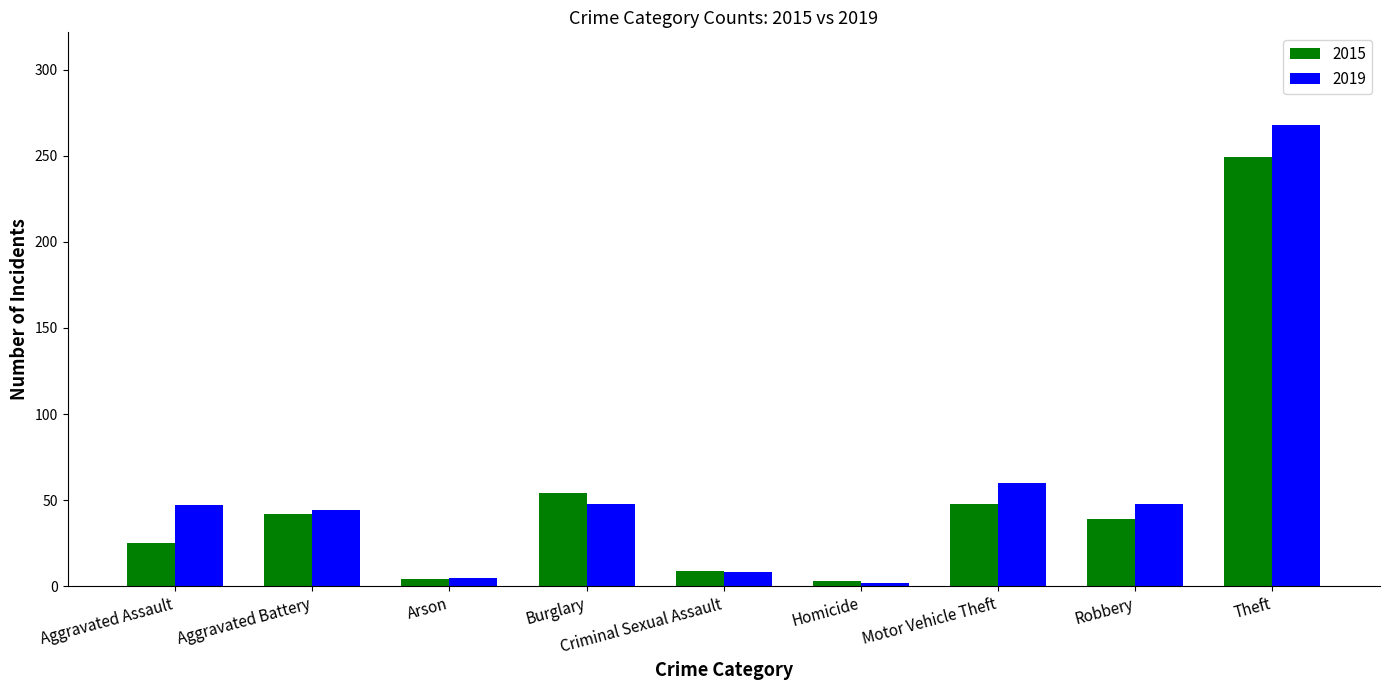

What is the label of the 7th bar from the right?

Arson